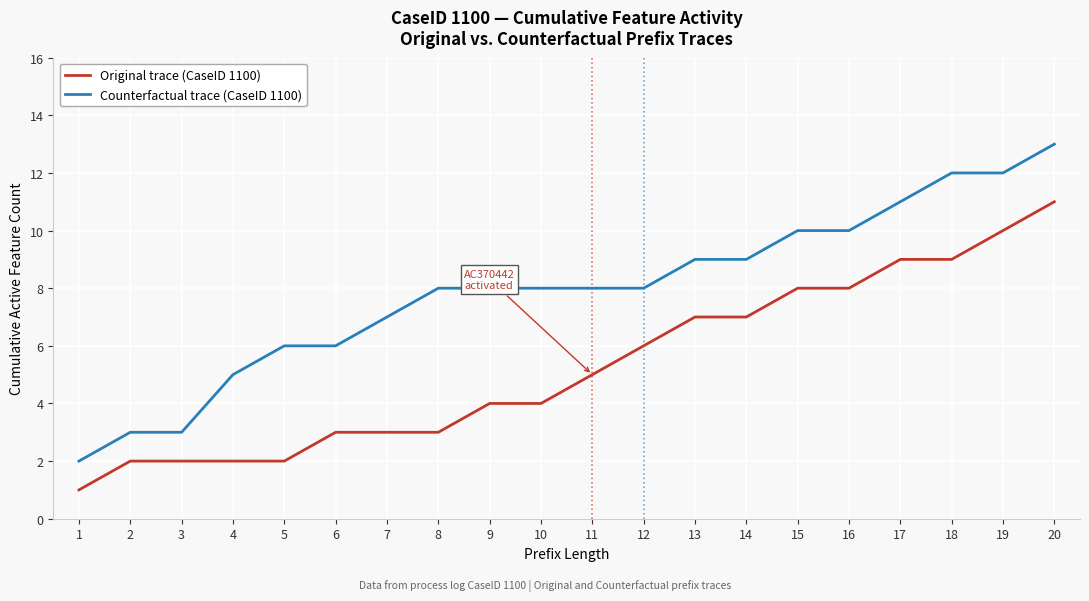

List the series in order of their peak value, highest first.

Counterfactual trace (CaseID 1100), Original trace (CaseID 1100)